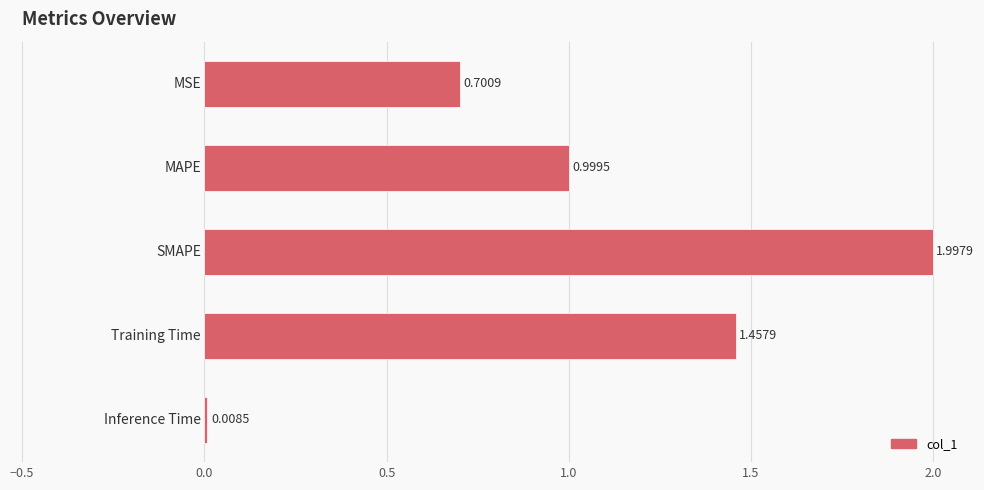

What is the average value?

1.0